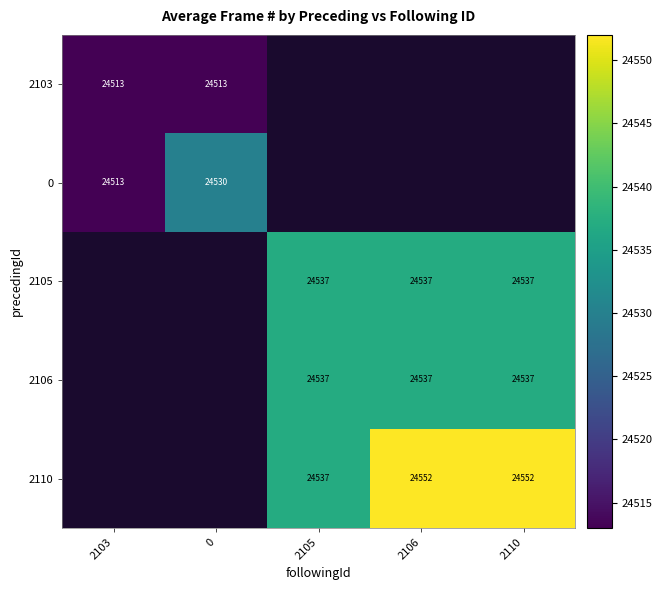

What is the smallest value displayed?

24513.0